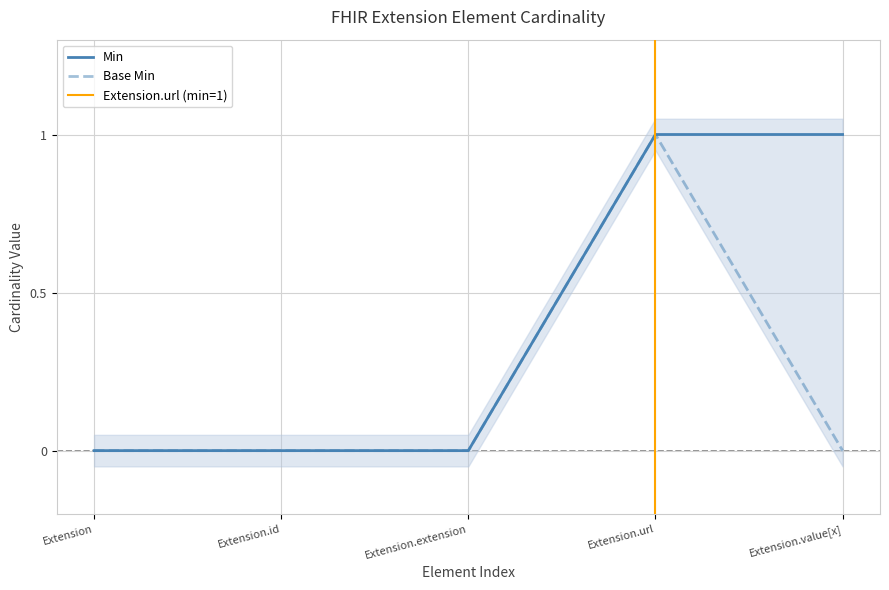

How many values in Min are above zero?

2